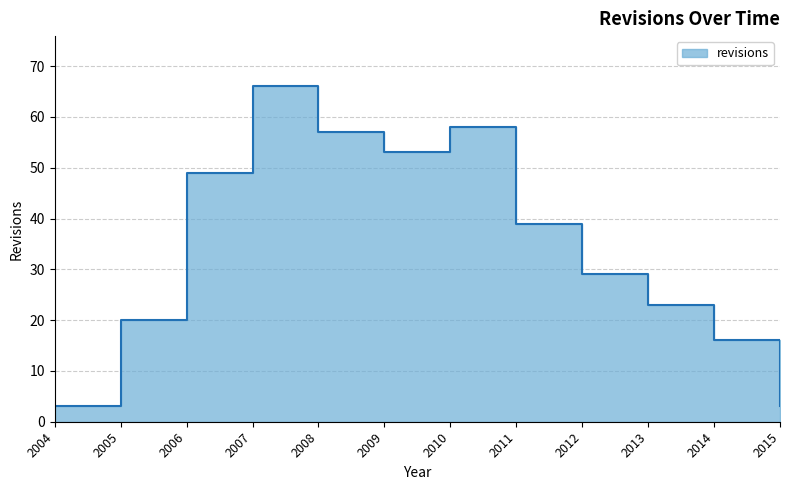

What is the smallest value displayed?

3